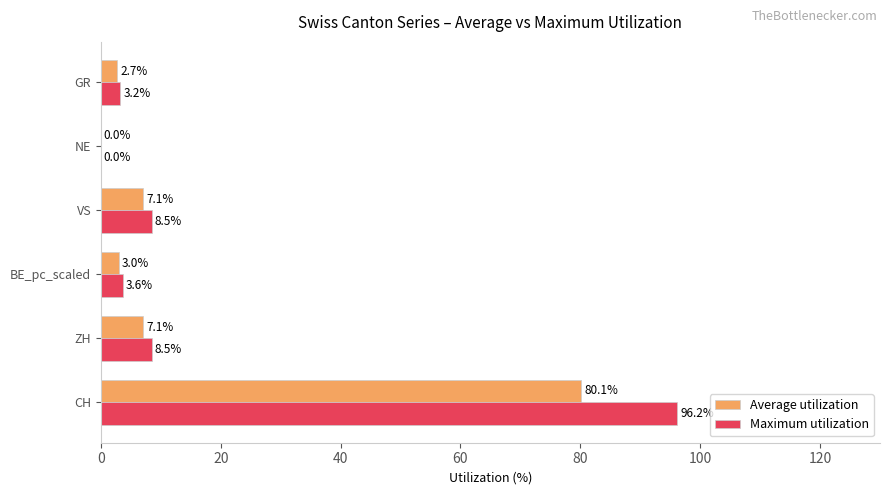

What value does the Maximum utilization series have at CH?

96.2